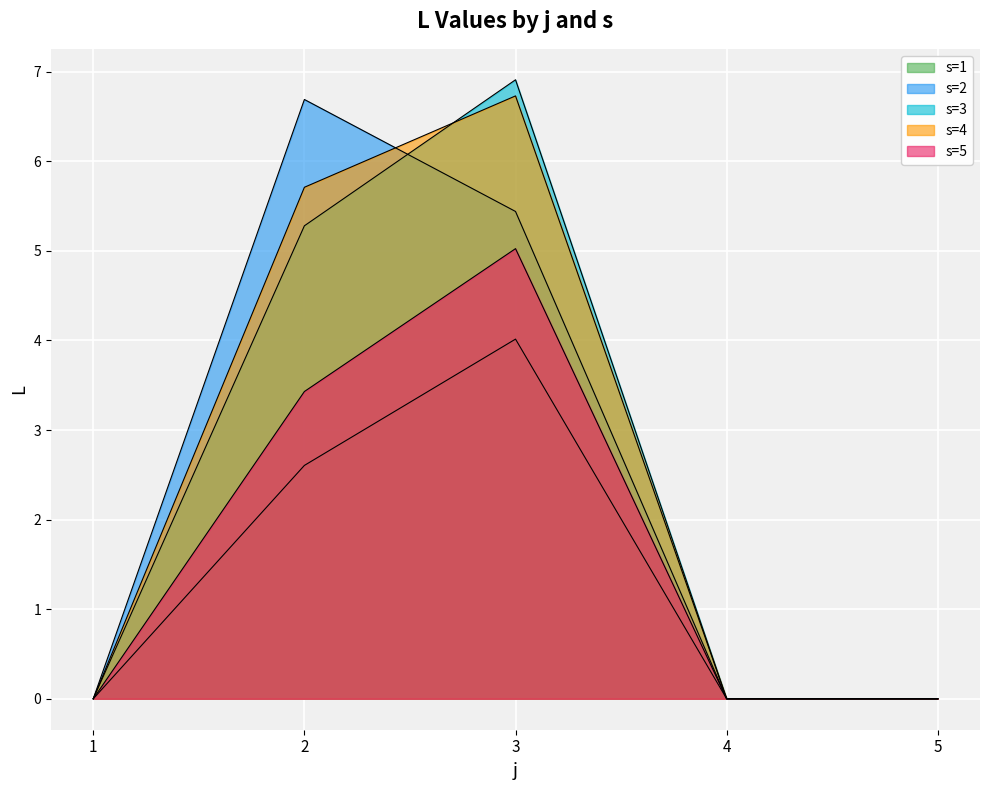

At 4, list the series in order from smallest to largest.

s=1, s=2, s=3, s=4, s=5